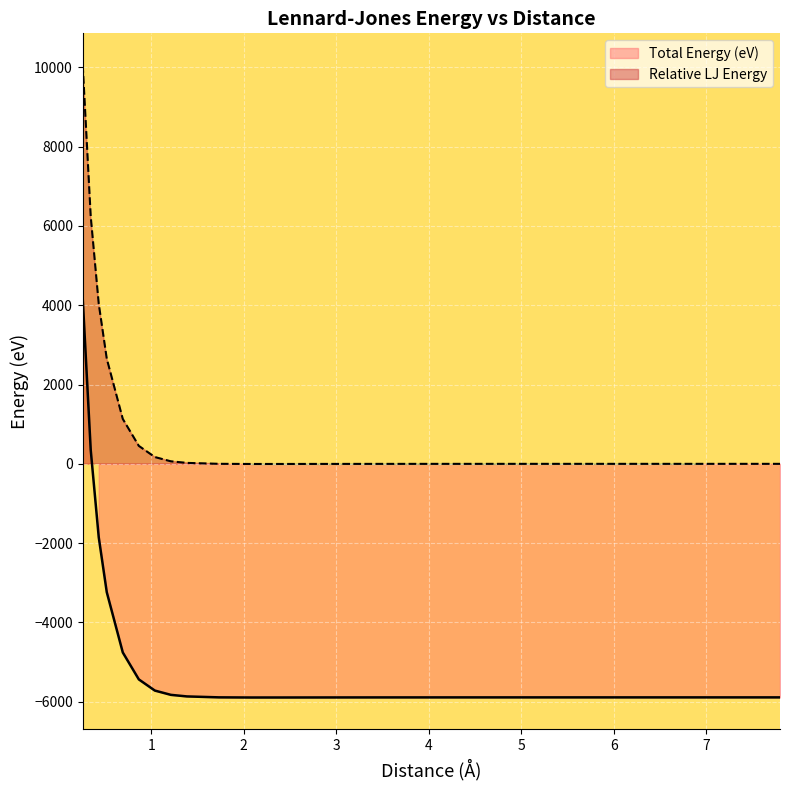

The value of Total Energy (eV) at 7 is -2839.7. True or false?

False